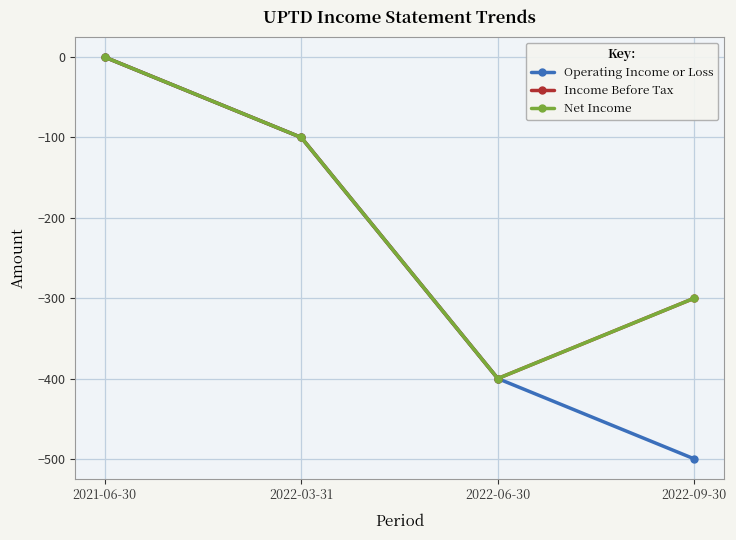

Is this an area chart (filled region under the line)?

No